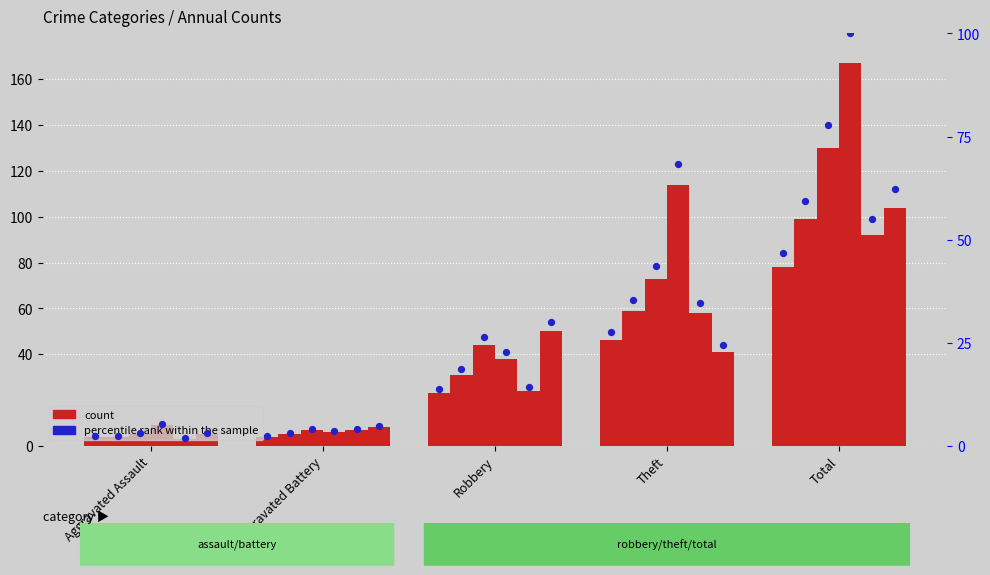

What is the ratio of the value at Aggravated Battery to the value at Aggravated Assault?

1.0